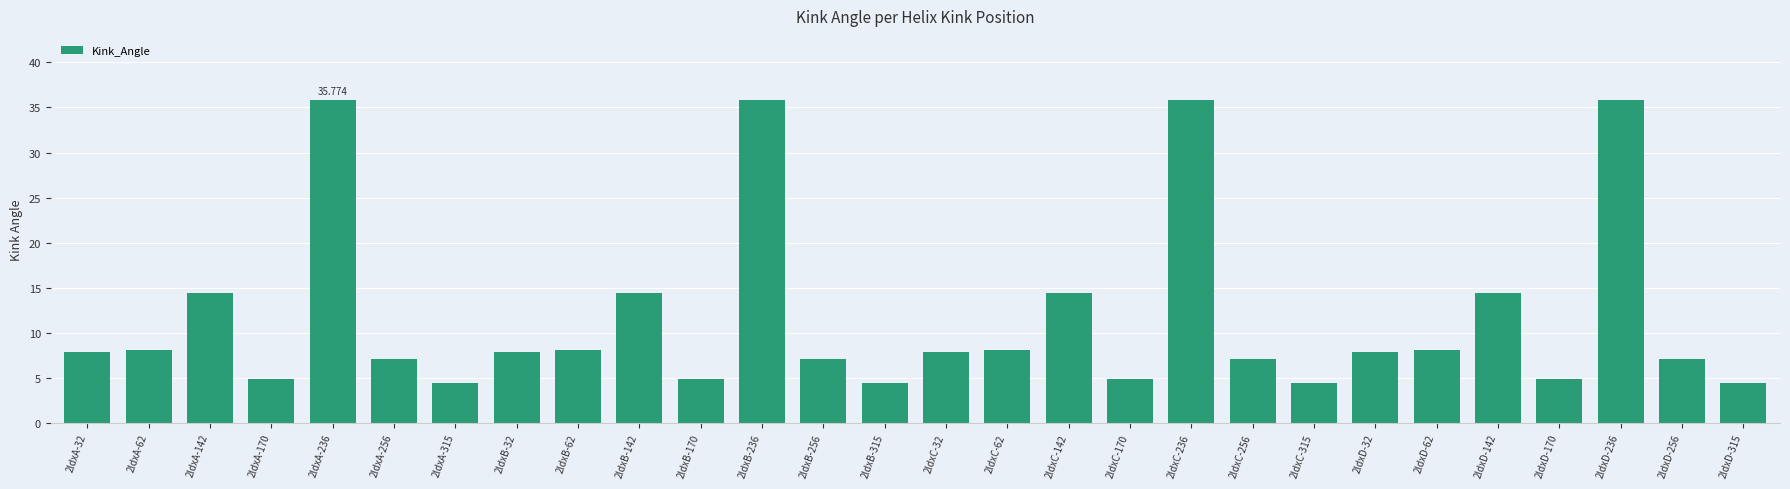

Between 2ldxA-236 and 2ldxD-256, which is larger?

2ldxA-236